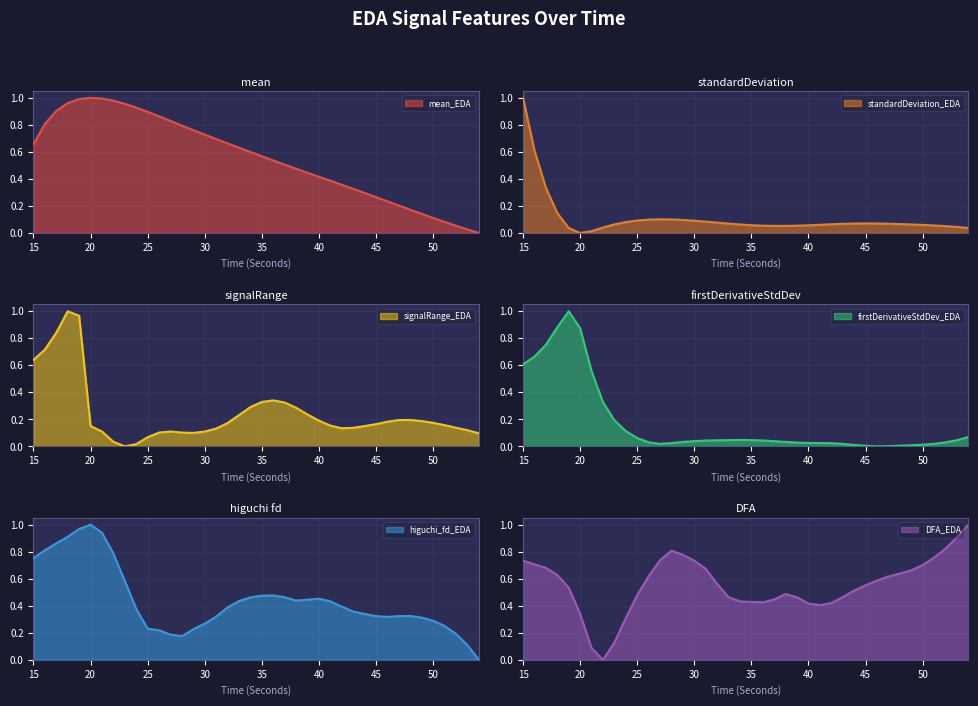

At which category does firstDerivativeStdDev_EDA reach its first local valley?

27